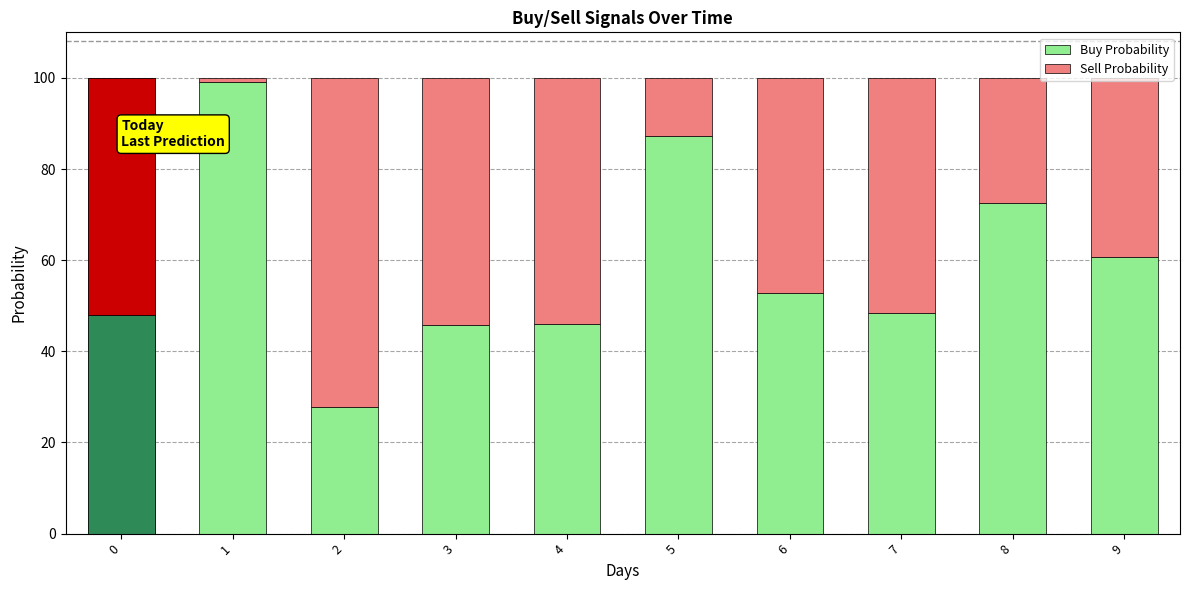

At which label does Buy Probability reach its minimum?

2